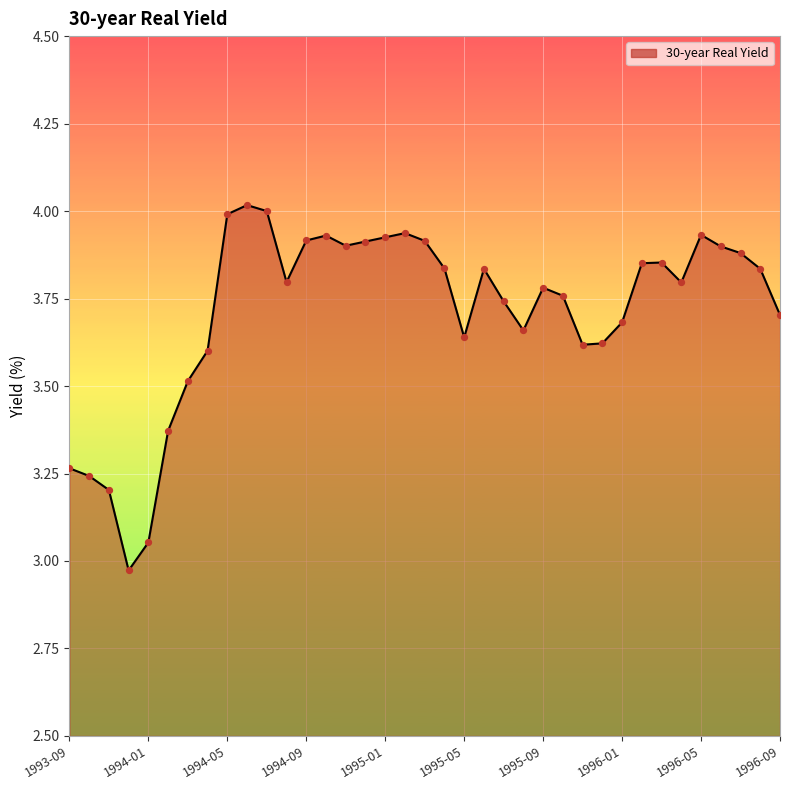

What is the difference between the maximum and minimum values?

1.0